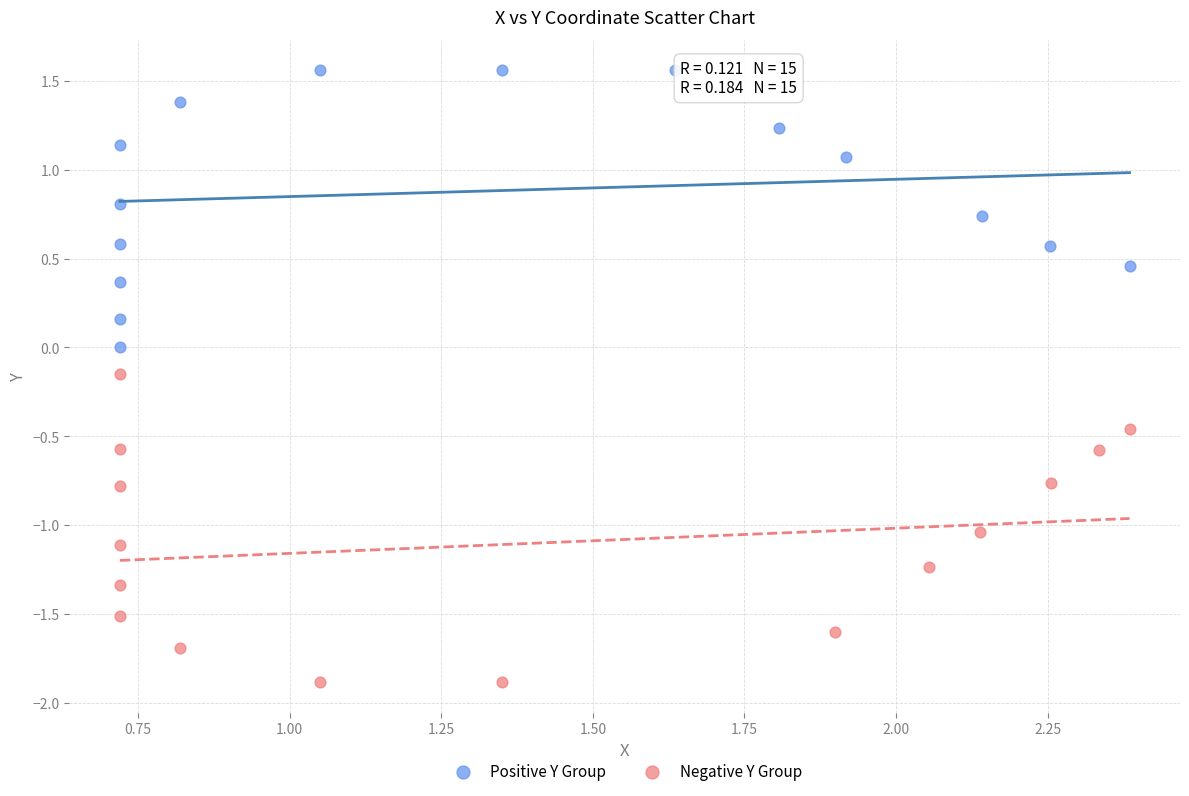

What are all the series names shown in the legend?

Positive Y Group, Negative Y Group